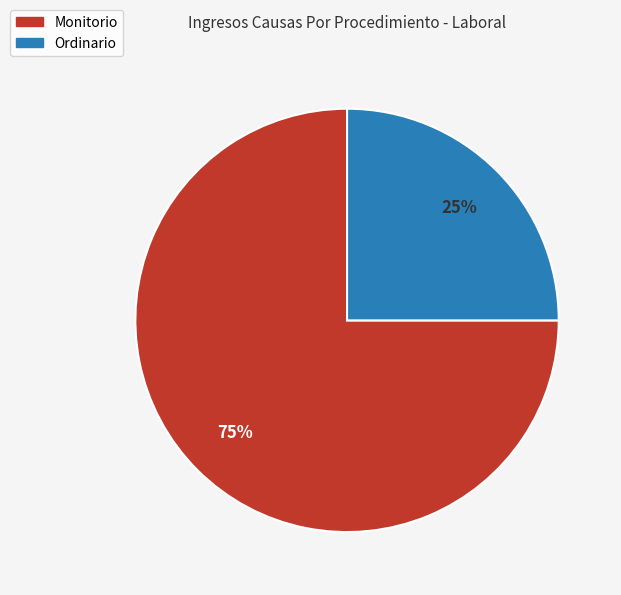

Is there any slice that represents more than half of the pie?

Yes